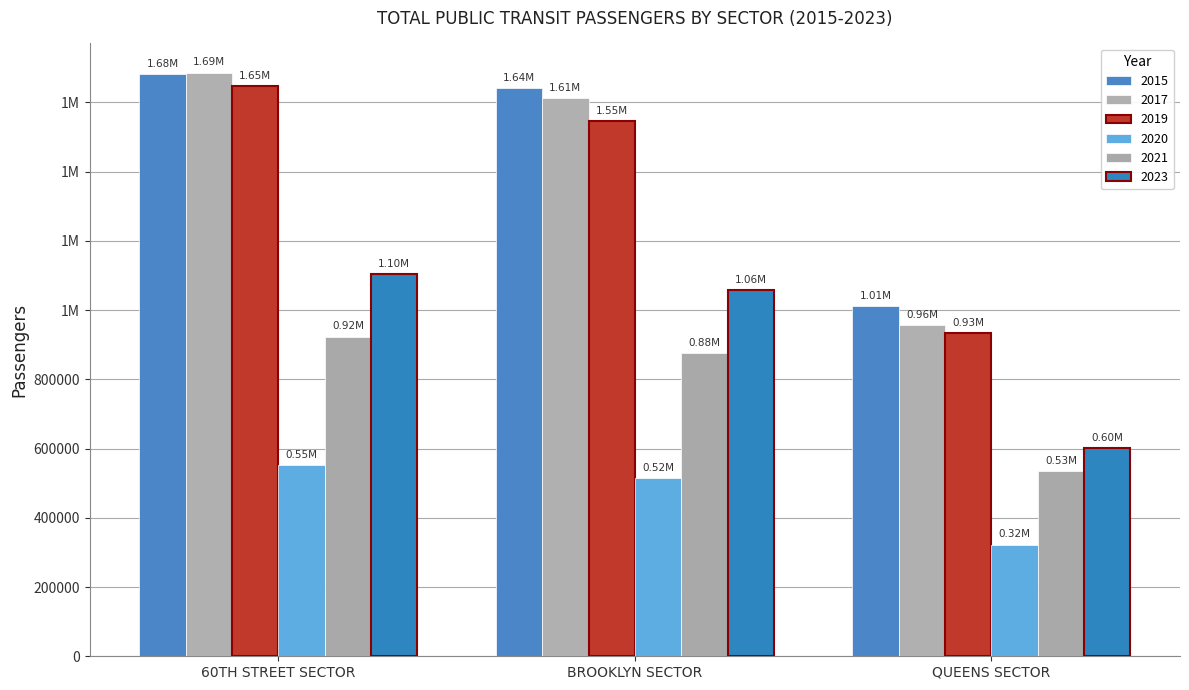

Which category has the lowest value in the 2015 series?

QUEENS SECTOR